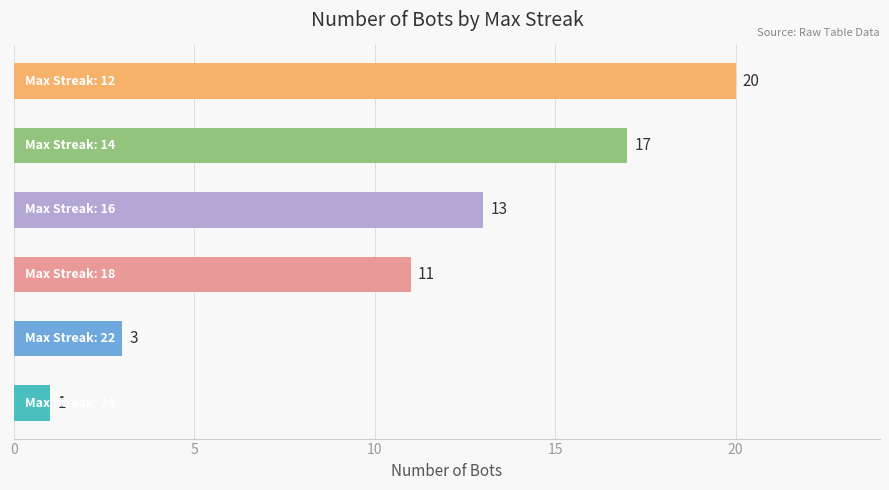

What is the sum of all values?

65